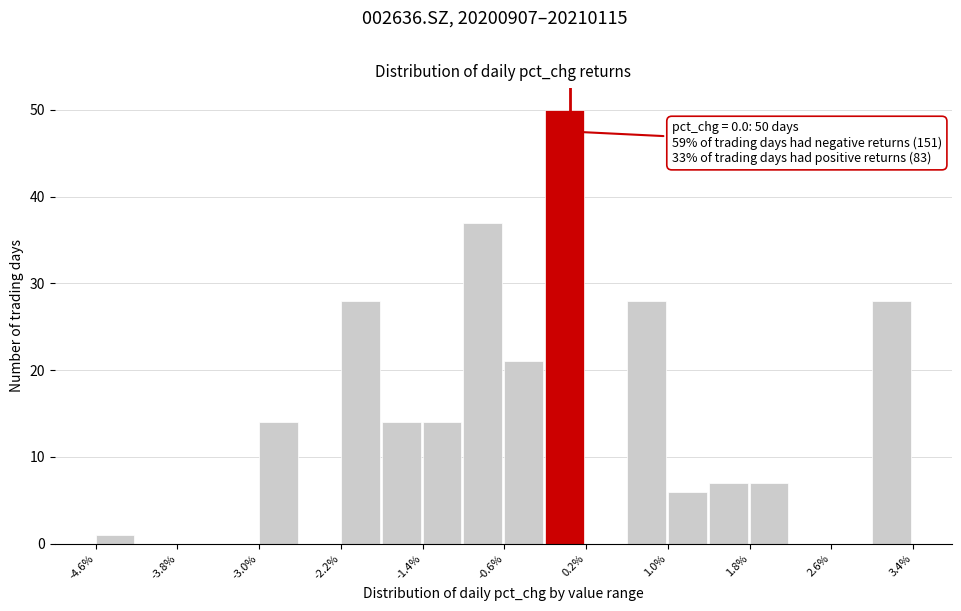

Around what value on the x-axis is the tallest bar? Give the approximate position of its centre, as read against the axis.

0.0